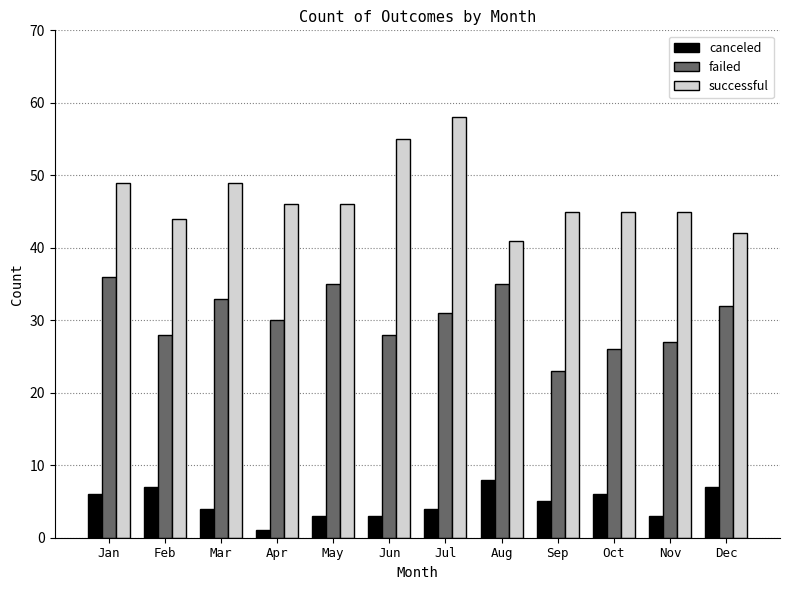

Where does the failed series first go above 31?

Jan